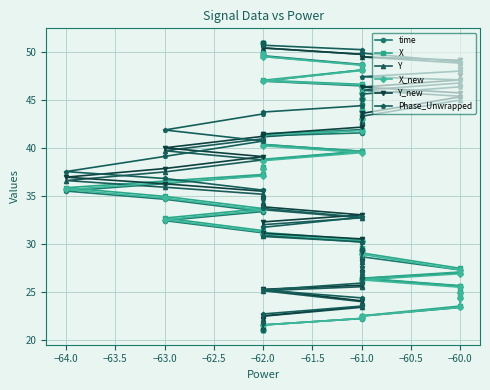

The X series shows 41.5 at −62.0. True or false?

True